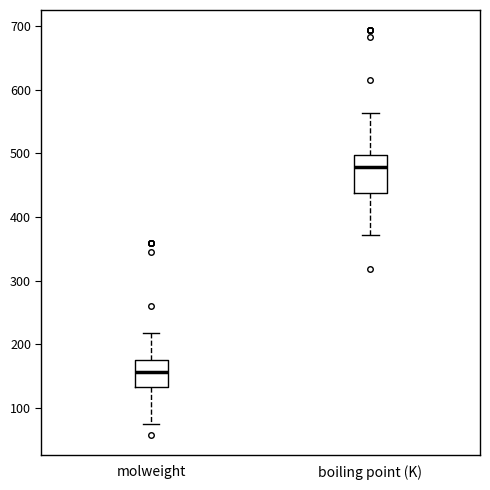

Reading left to right, read every box against the y-axis: the position of its median line, the range the box covers, and the ends of its whiskers. The values are not printed on the chart, so give them approximately, as read against the axis.

molweight: median 160, box 130 to 180, whiskers 70 to 220
boiling point (K): median 480, box 440 to 500, whiskers 370 to 560